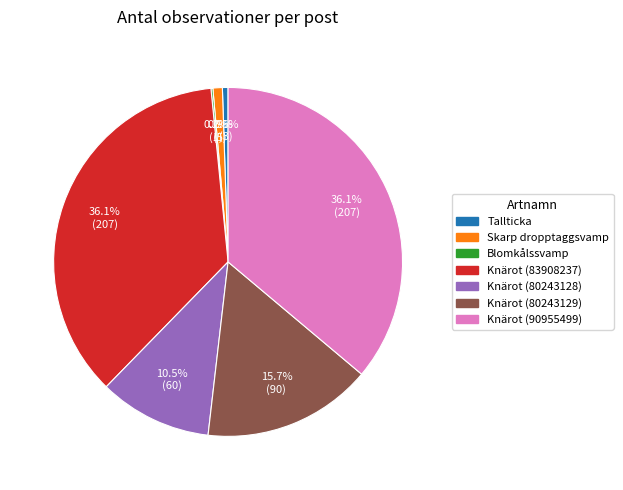

Is there a majority slice in this chart?

No